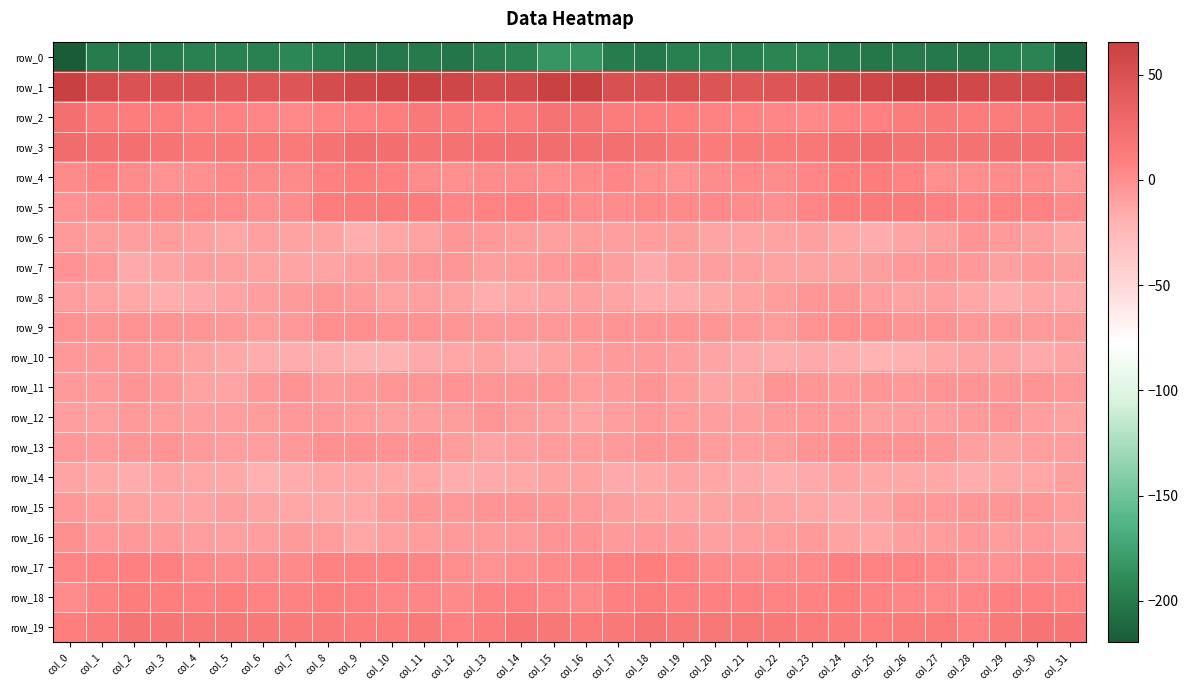

What is the difference between the row_13 values at col_25 and col_2?

2.3